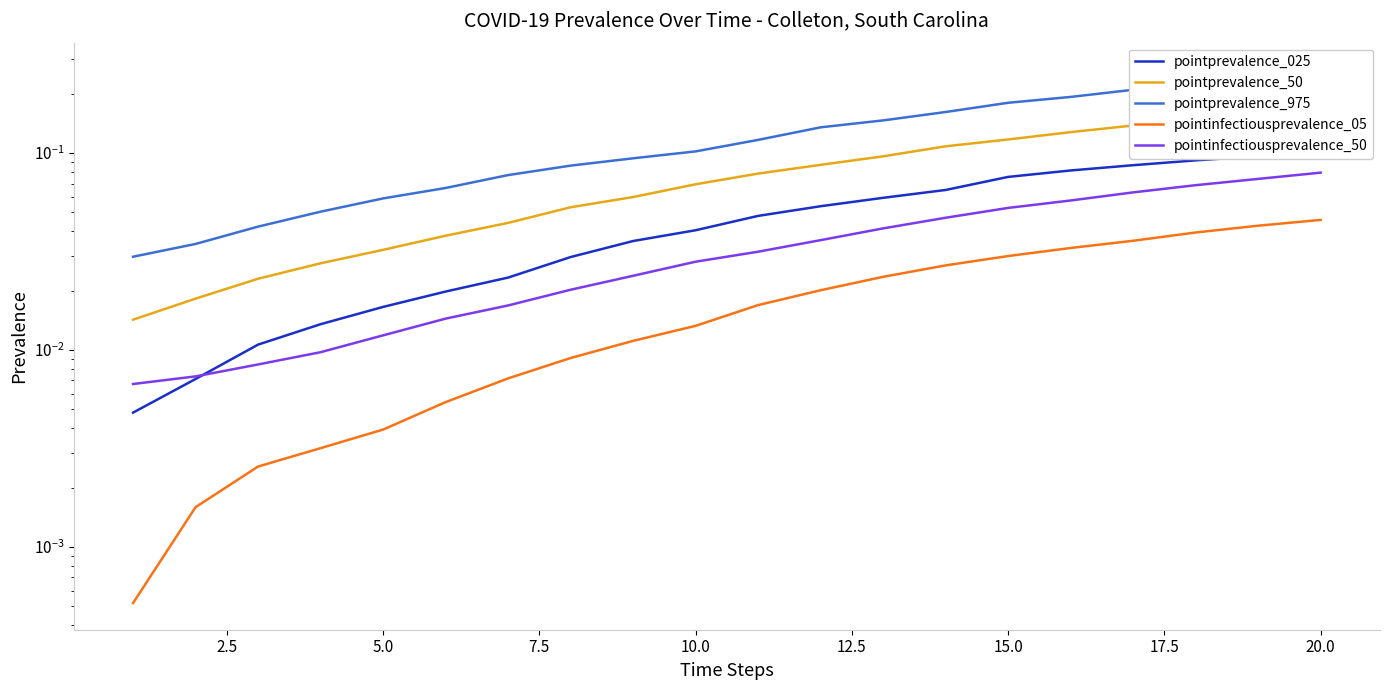

Is it true that pointprevalence_025 equals 0.2 at 17?

False